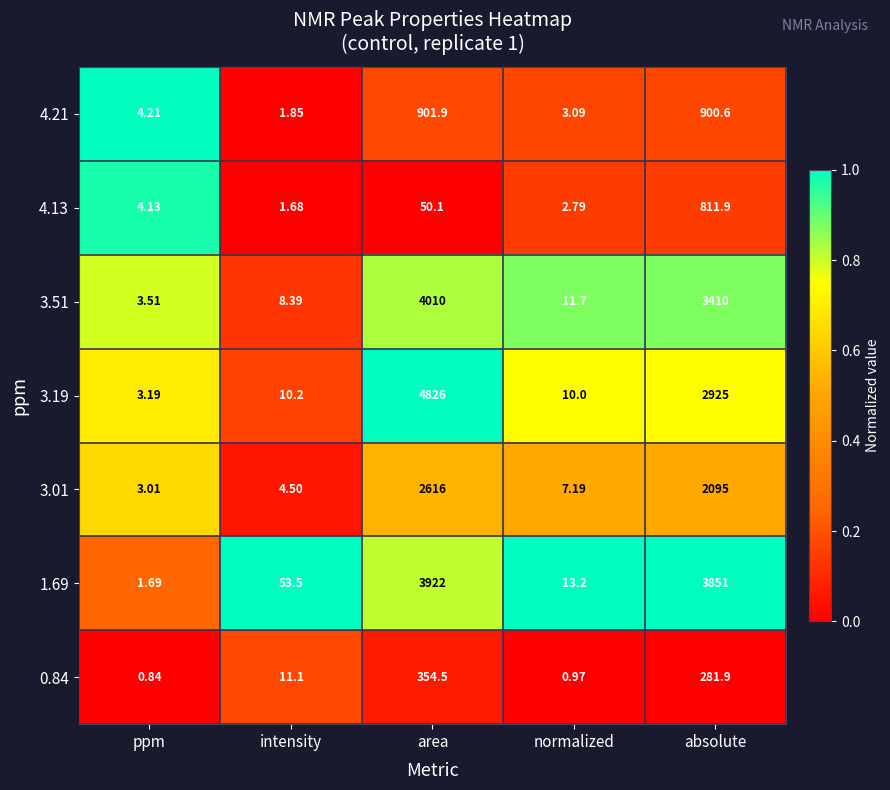

Which series changed the most between ppm and intensity?

1.69